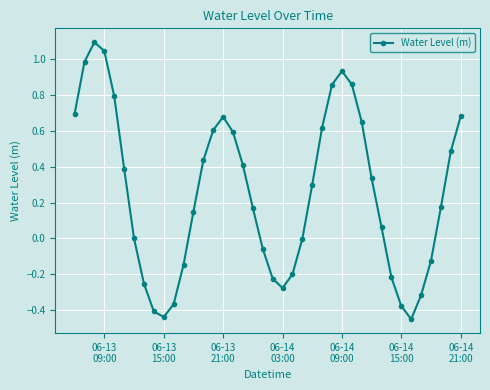

What is the sum of all values?

10.1